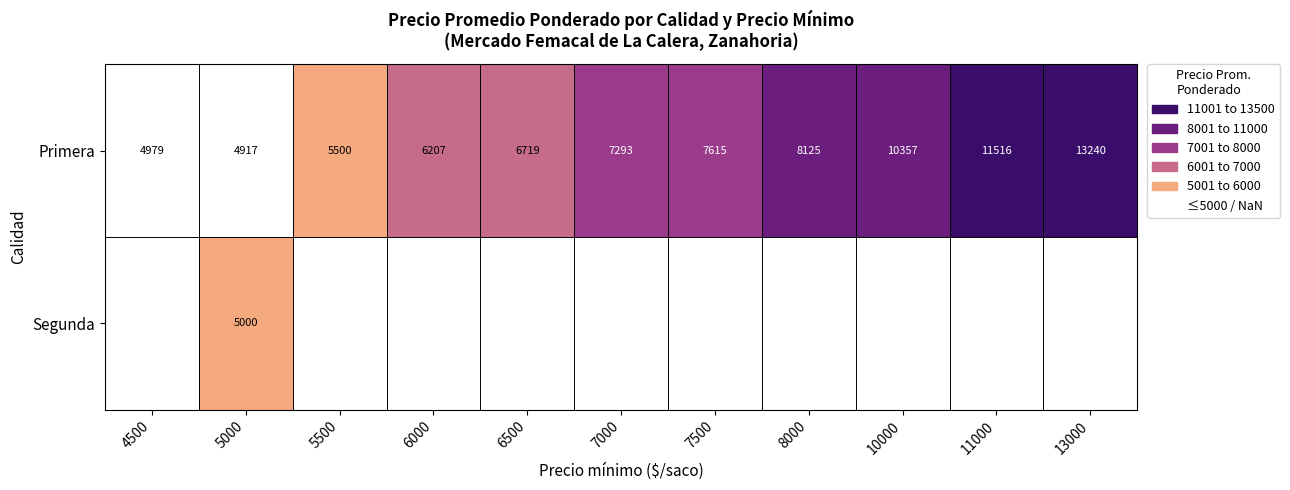

How many values in the Primera series are below 7293?

5